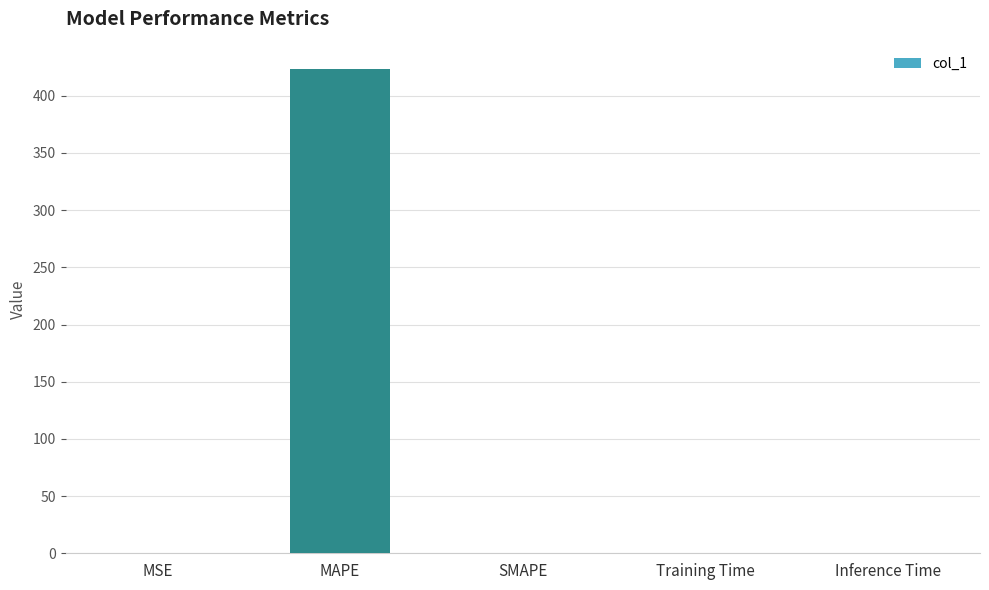

The value at MSE is 0.0. True or false?

True